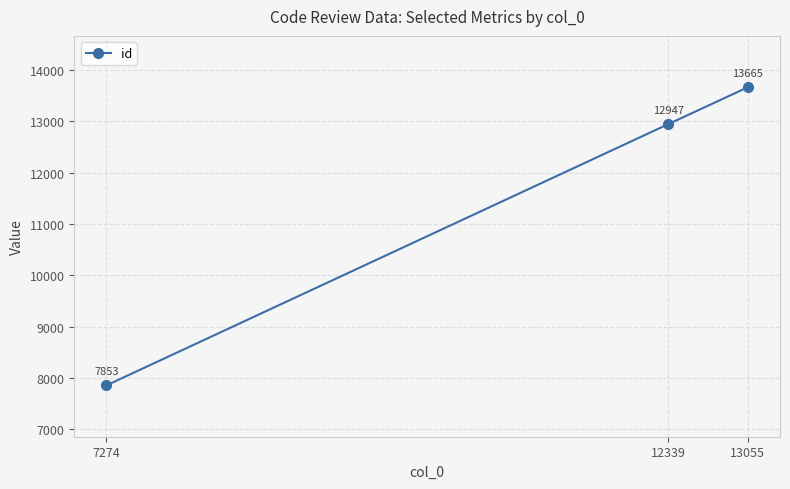

How many data points are less than 12947?

1